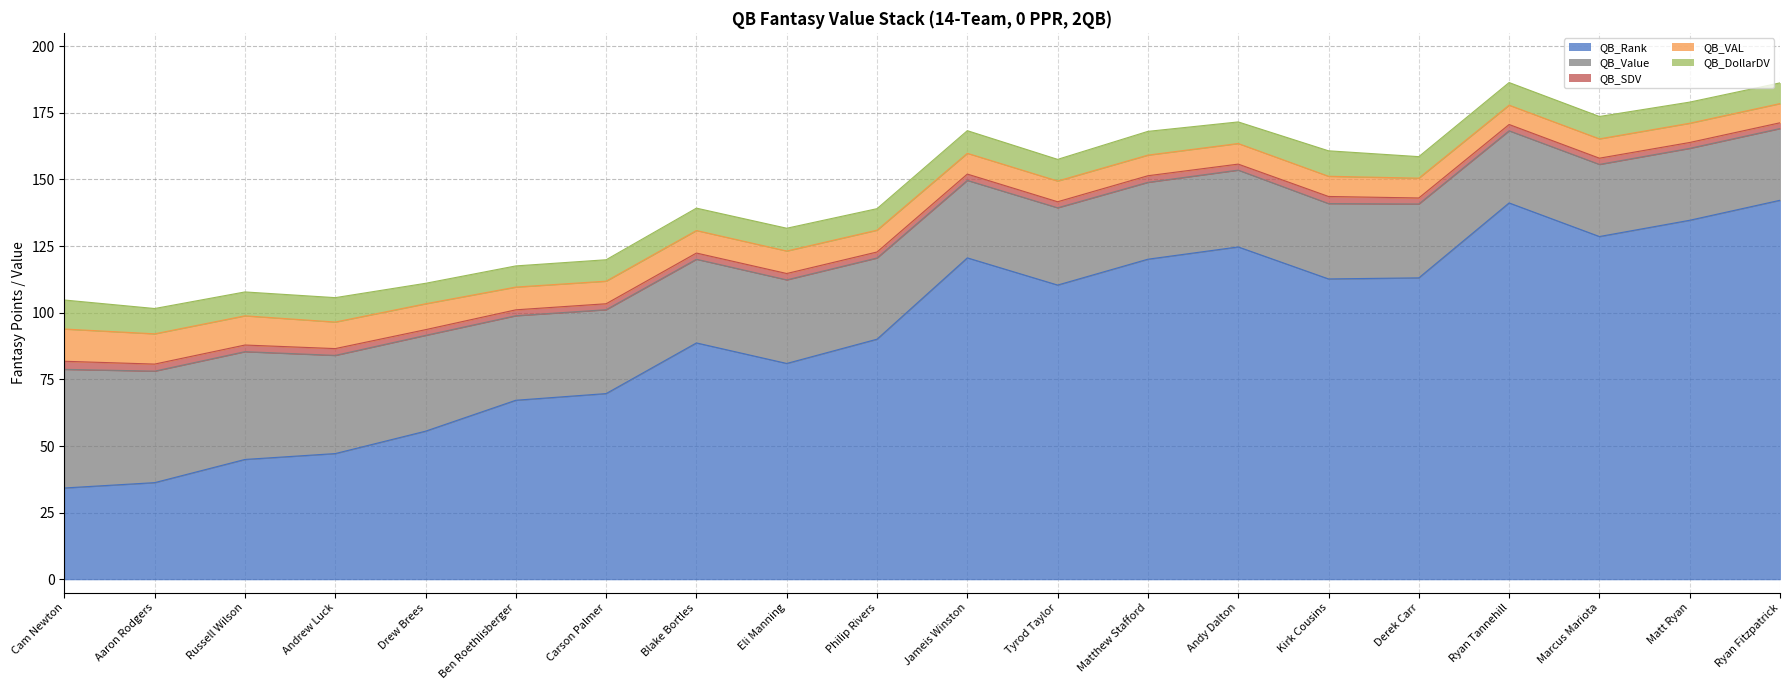

What is the total value across all series at Tyrod Taylor?

157.5